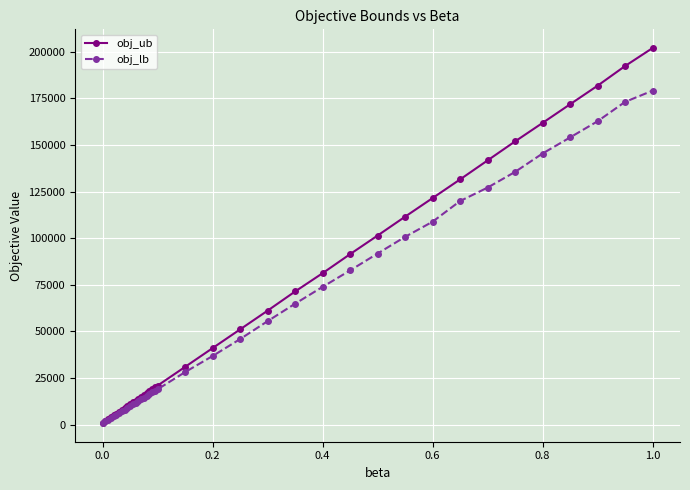

How many lines are shown in the chart?

2